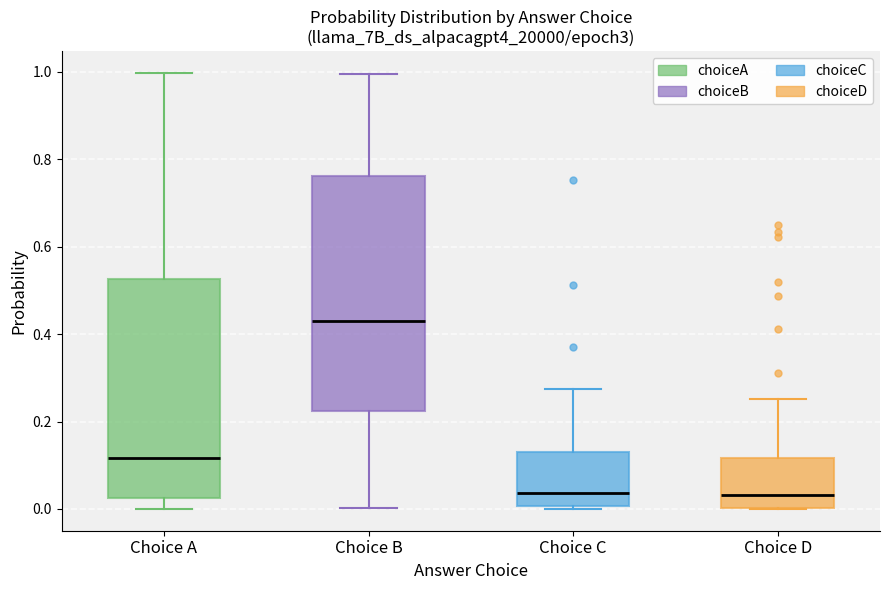

Comparing the boxes themselves (not the whiskers), which one is the tallest?

Choice B